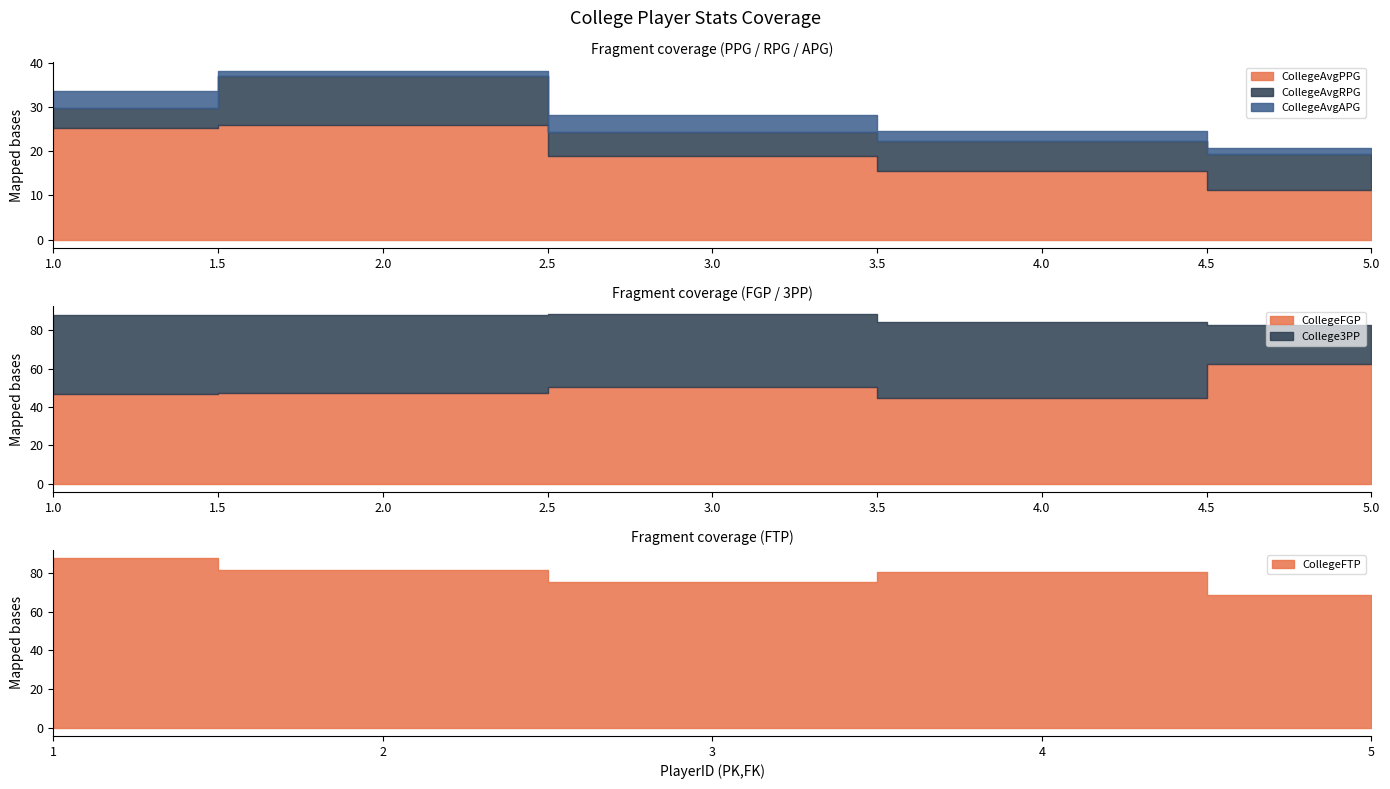

What are all the series names shown in the legend?

CollegeAvgPPG, CollegeAvgRPG, CollegeAvgAPG, CollegeFGP, College3PP, CollegeFTP